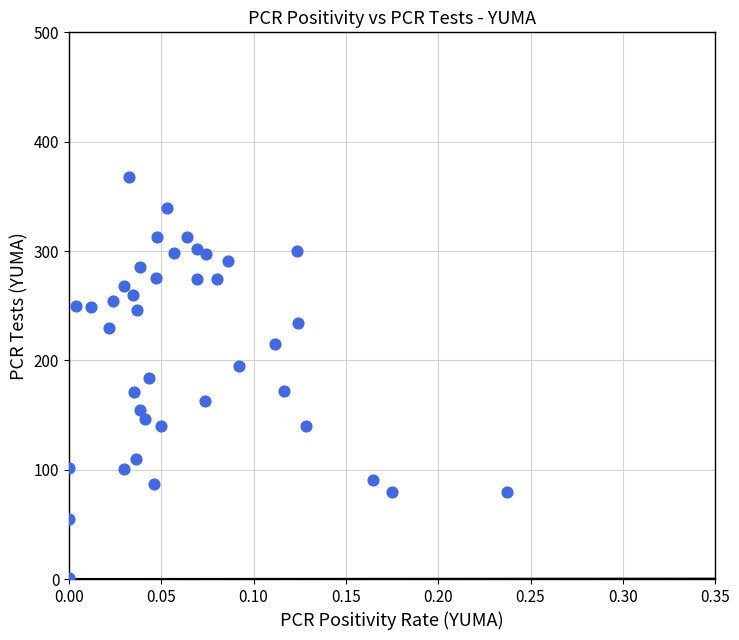

What is the range of Y values (max minus min)?

367